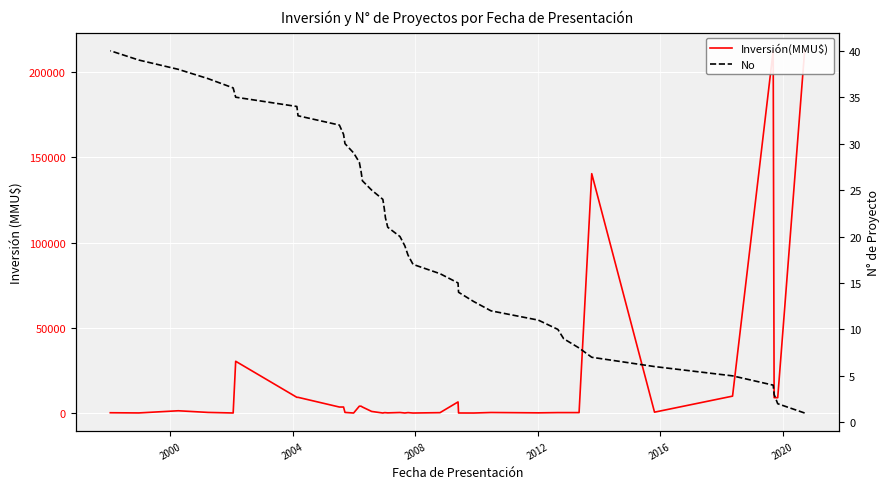

What is the value of the Inversión(MMU$) point at the 12th from the left?

300